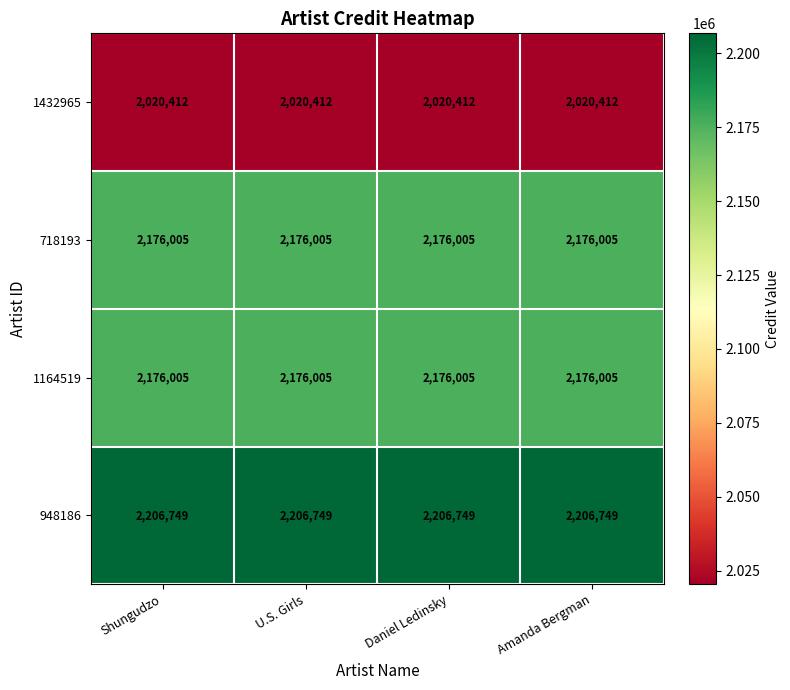

What is the minimum value for 718193?

2176005